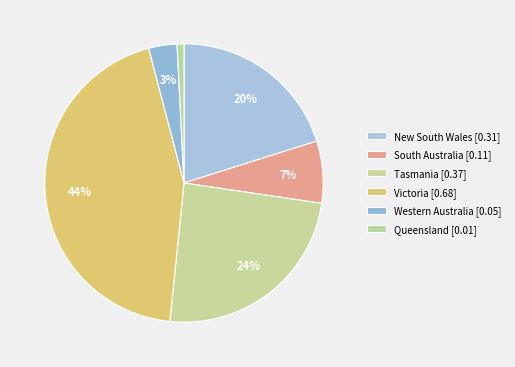

What percentage is the Tasmania slice, to the nearest percent?

24%